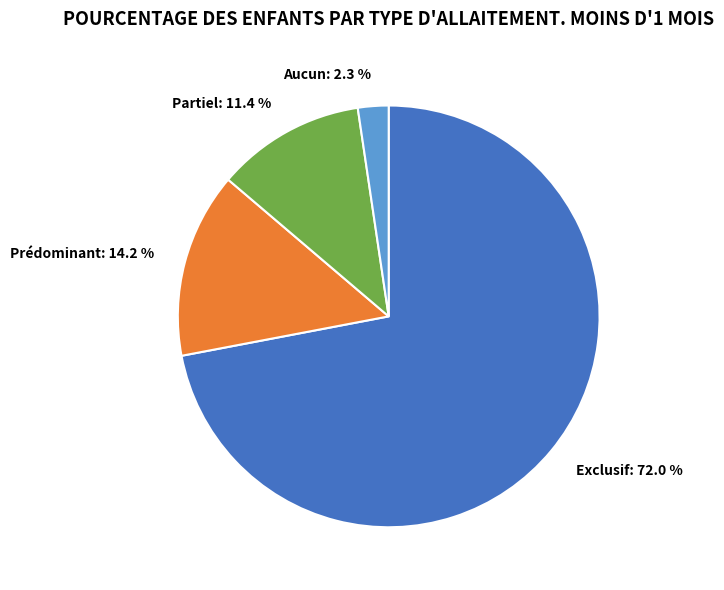

What percentage is the Exclusif slice, to the nearest percent?

72%